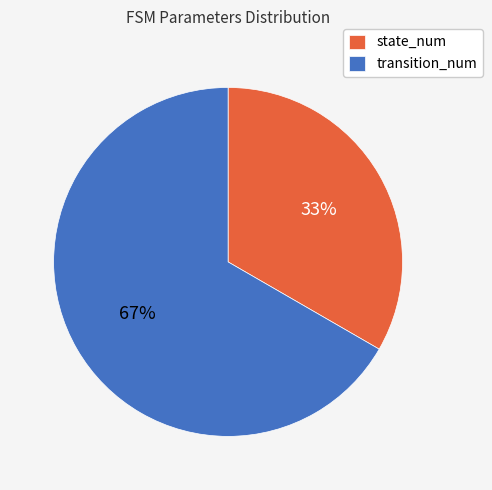

Rank the categories by value from highest to lowest.

transition_num, state_num